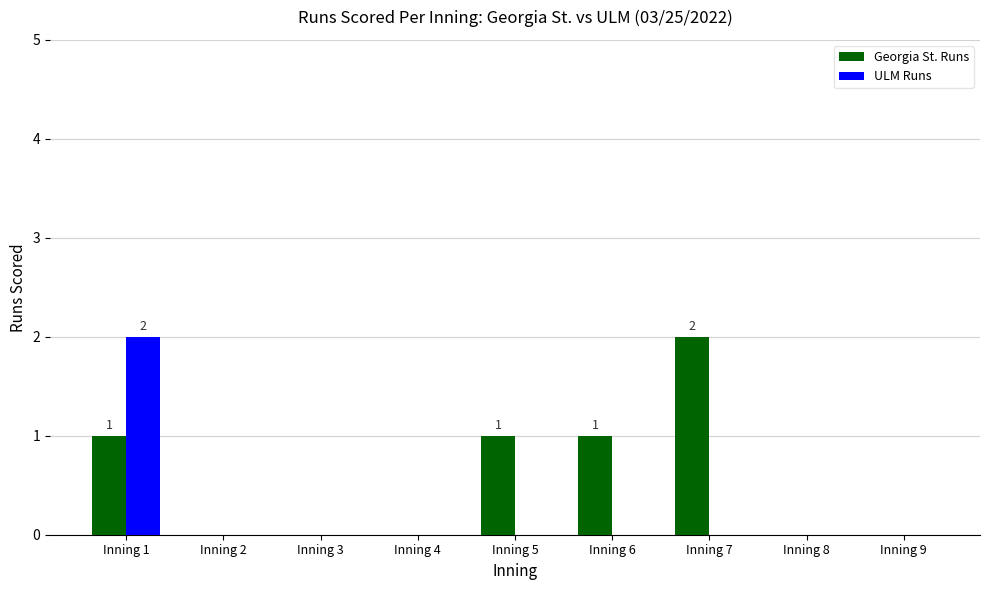

Which series has the largest total across all categories?

Georgia St. Runs